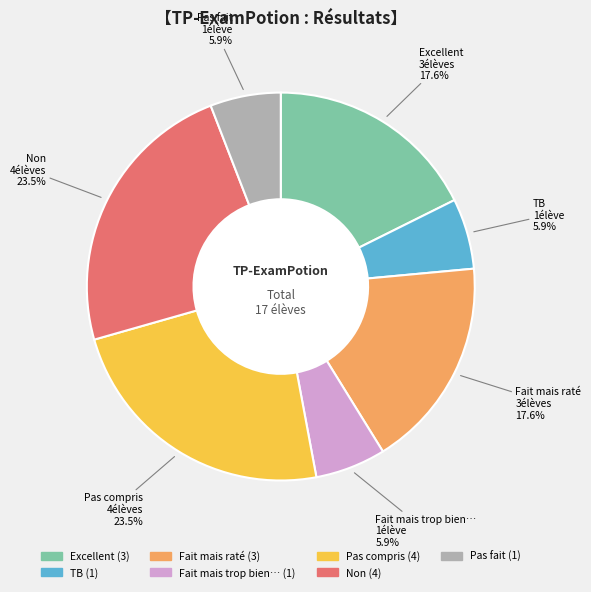

Is it true that Fait mais trop bien… is 11% of the pie?

False